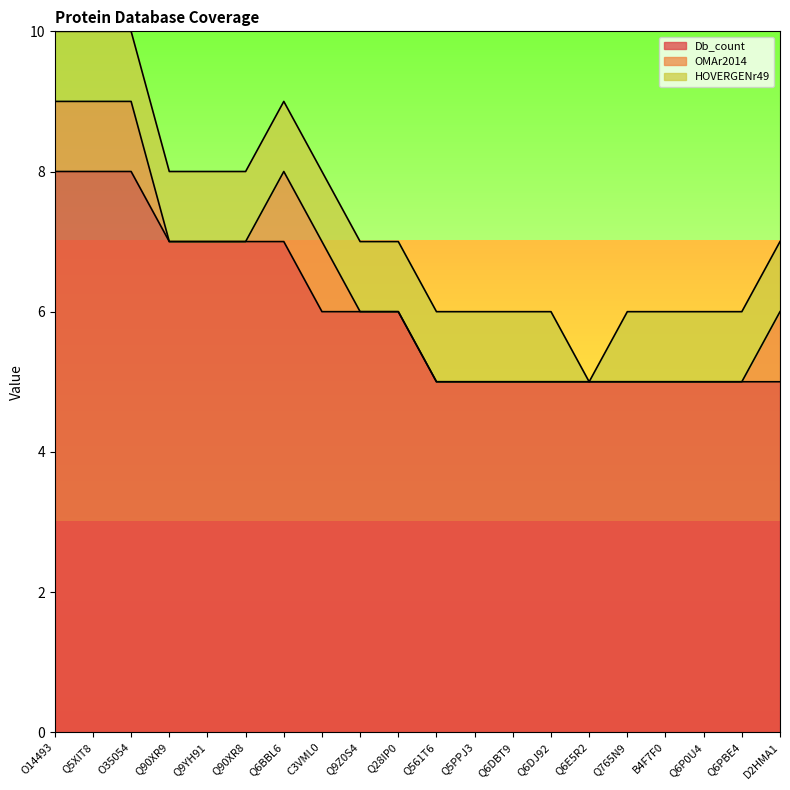

What is the sum of all OMAr2014 values?

6